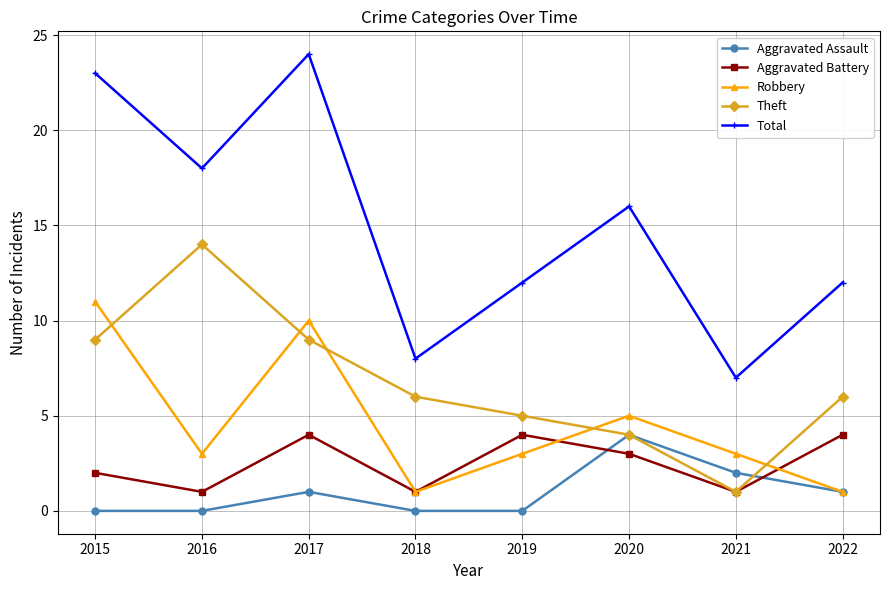

The value of Robbery at 2019 is 2. True or false?

False